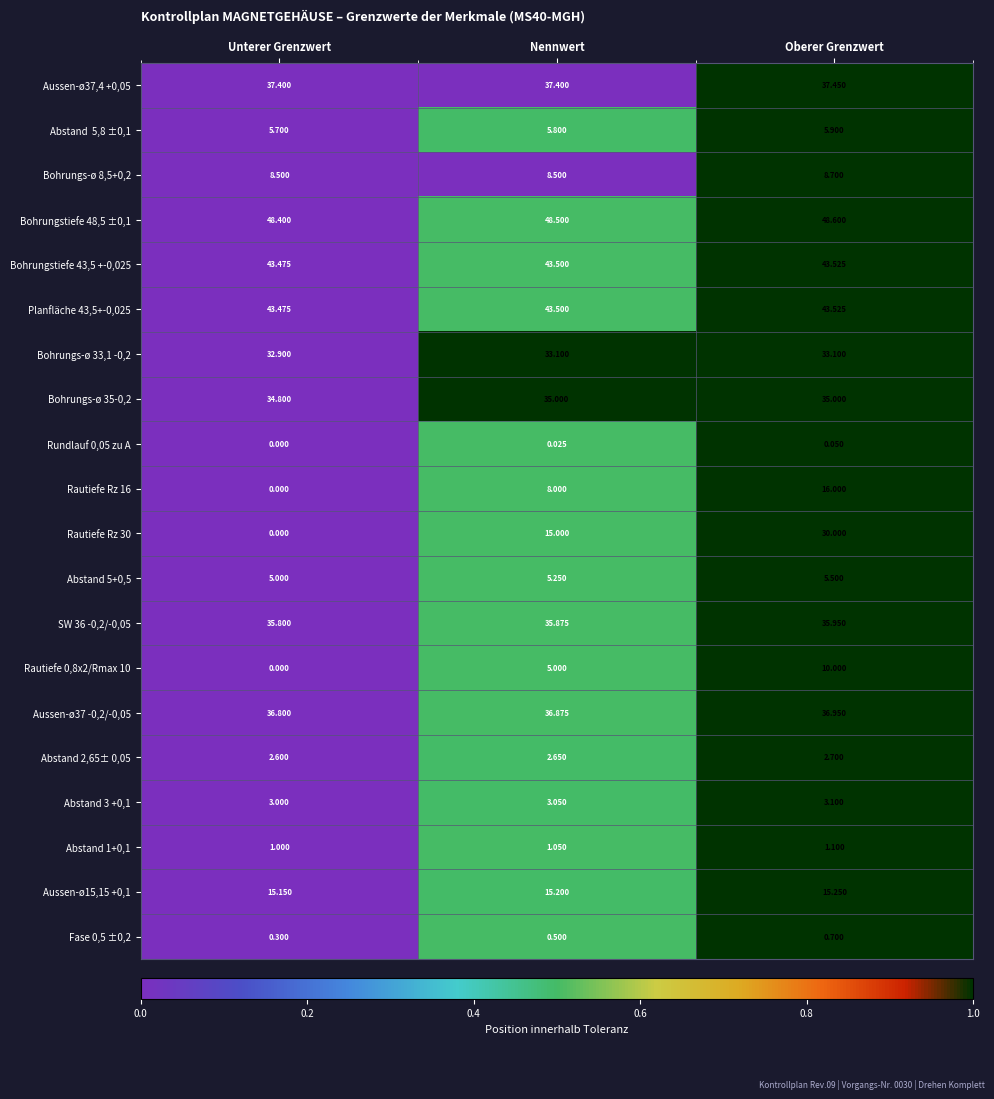

At which category is the sum across all series the highest?

Oberer Grenzwert